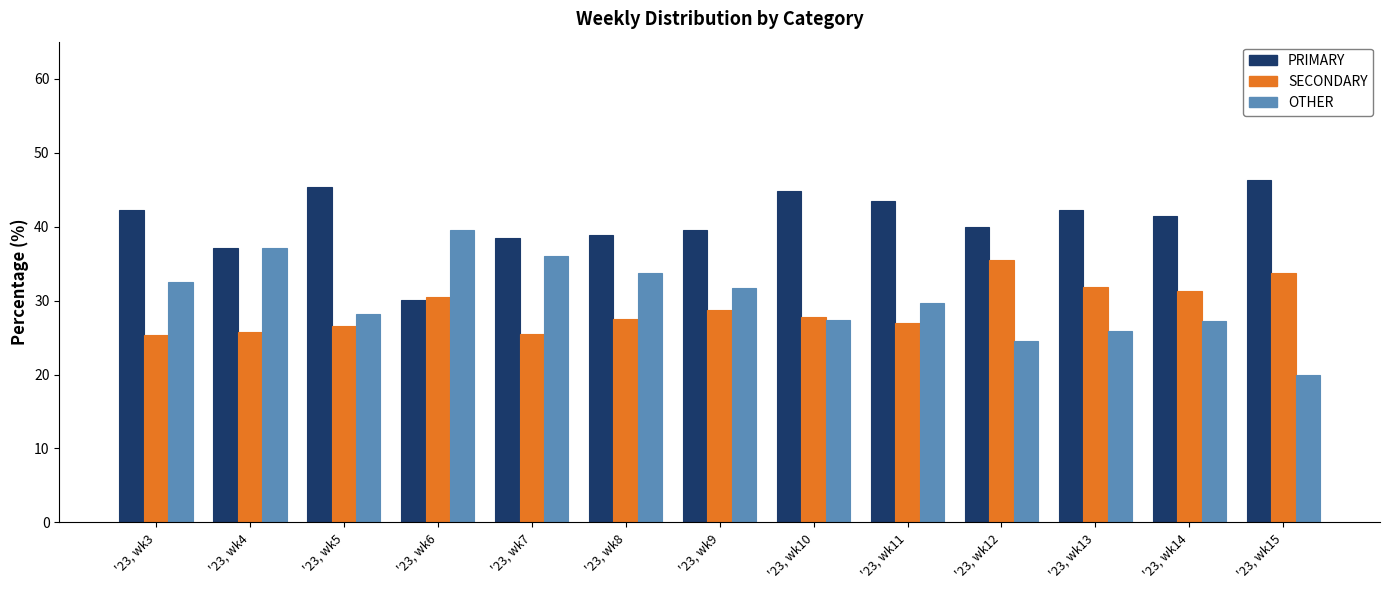

What is the difference between the second highest and minimum values in the PRIMARY series?

15.3